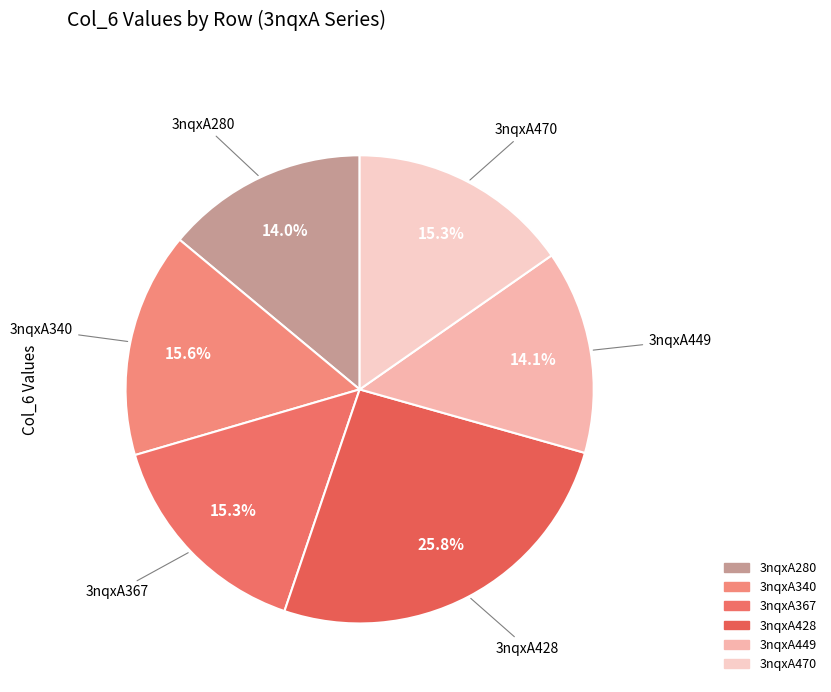

Which category has the biggest portion of the pie?

3nqxA428